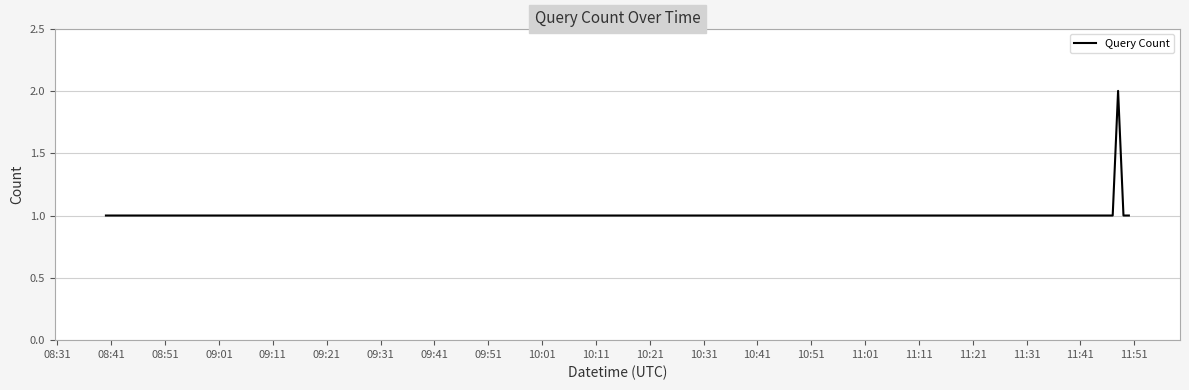

What is the sum of all values?

8